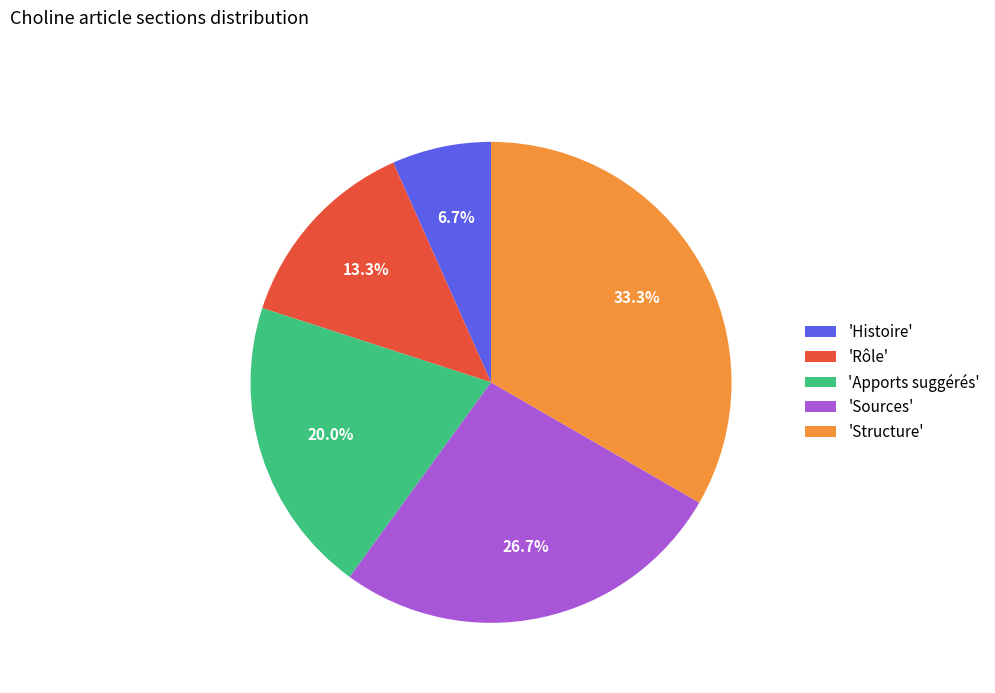

To the nearest percent, what is the difference between the largest and smallest slice percentages?

27%